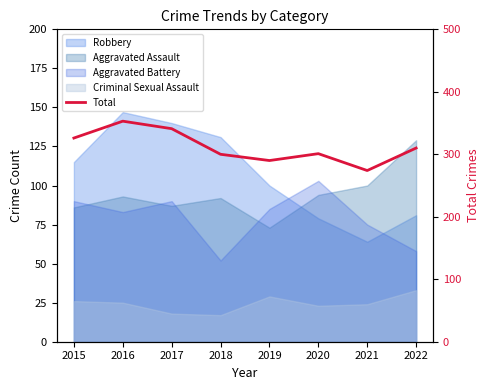

List the labels in order of value, smallest first.

2021, 2019, 2018, 2020, 2022, 2015, 2017, 2016